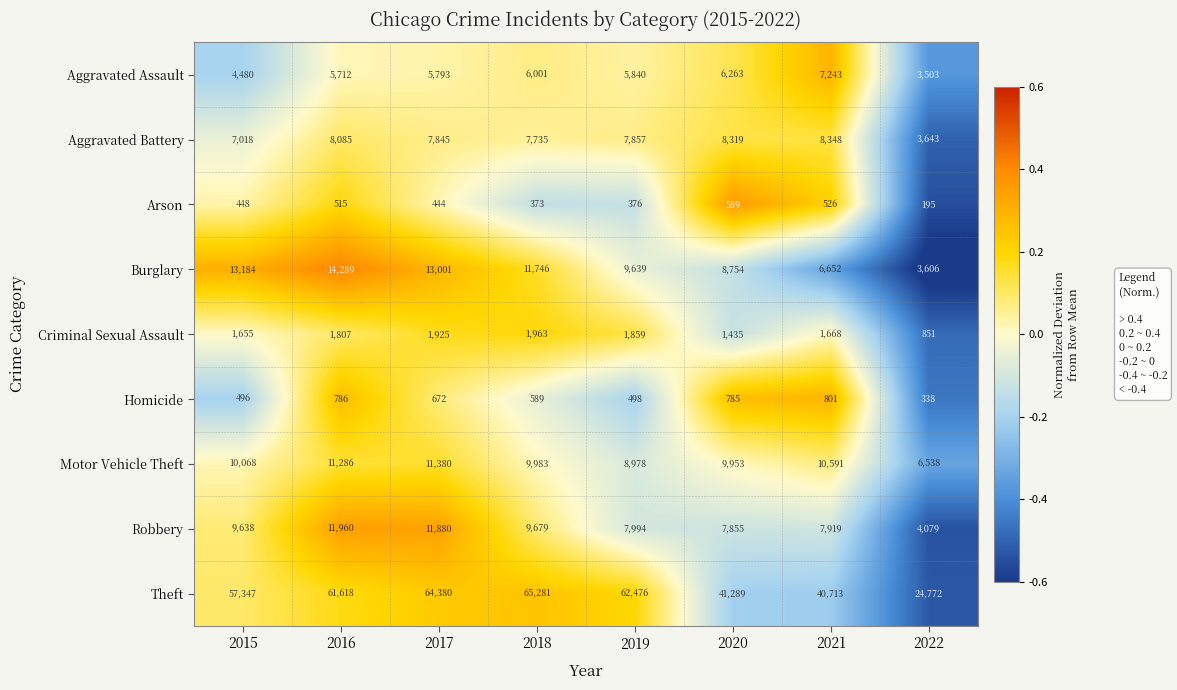

Which category has the highest value across all series?

2018